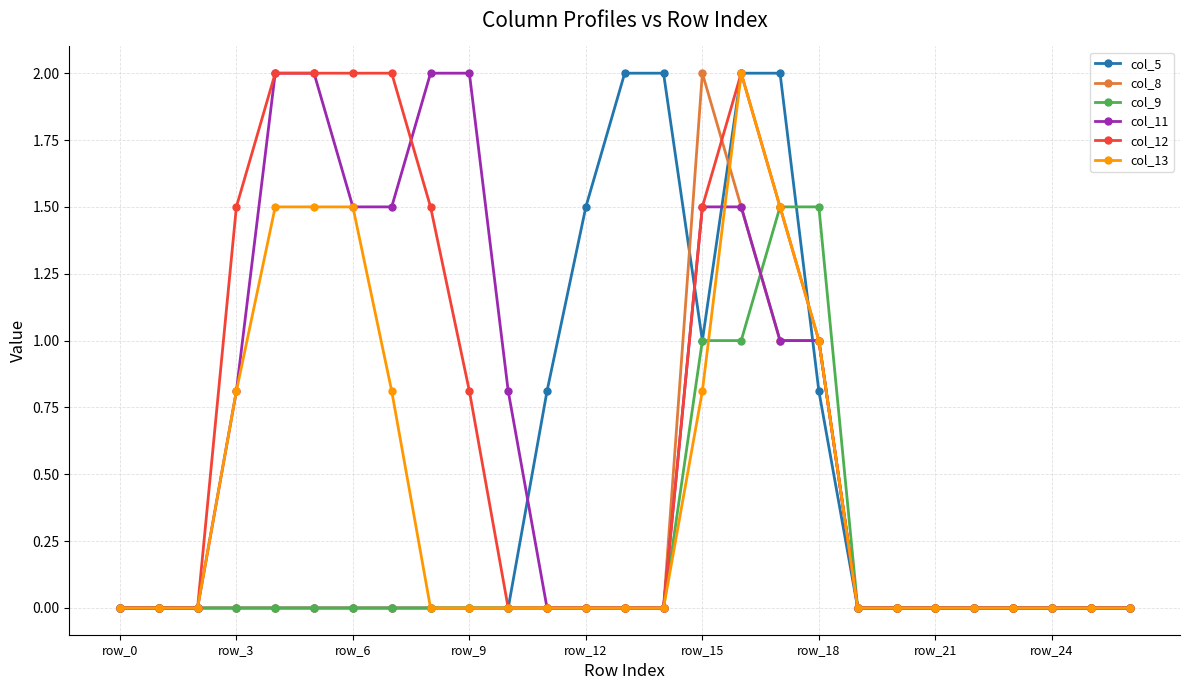

What is the difference between the second highest and minimum values in the col_13 series?

1.5